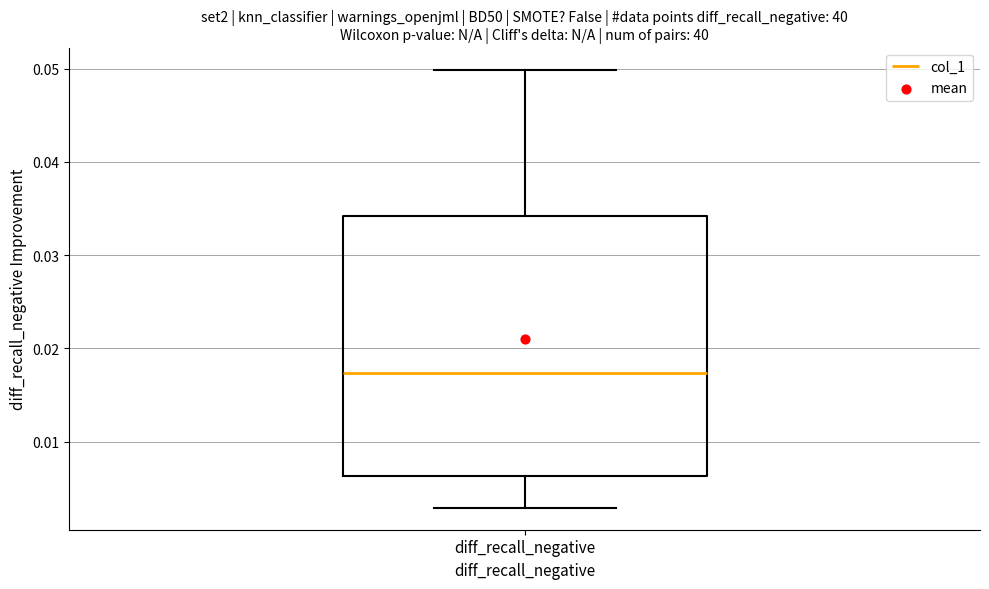

Read this box plot against the y-axis: the position of the median line, the range covered by the box, and the ends of both whiskers. The values are not printed on the chart, so give them approximately, as read against the axis.

median 0.017, box 0.006 to 0.034, whiskers 0.003 to 0.050